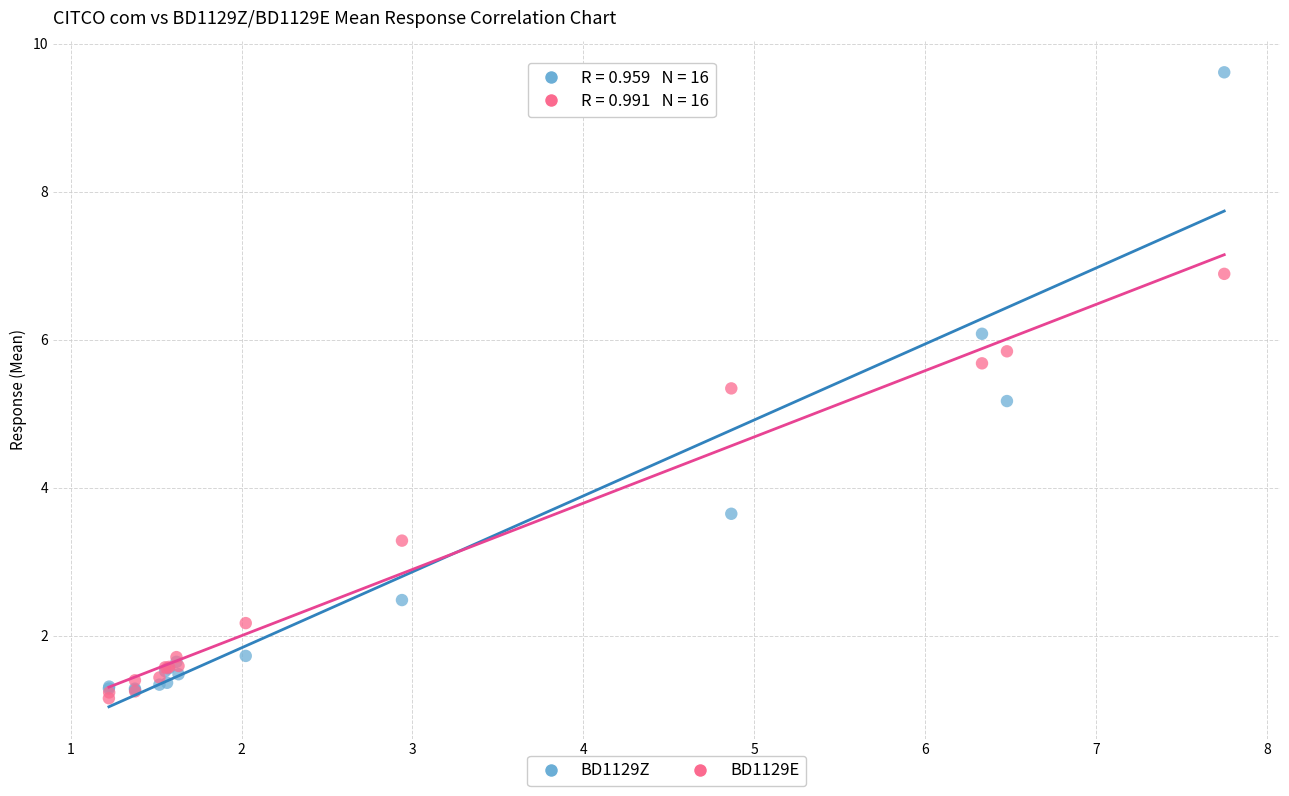

In the BD1129Z series, what Y value is closest to 5?

5.2